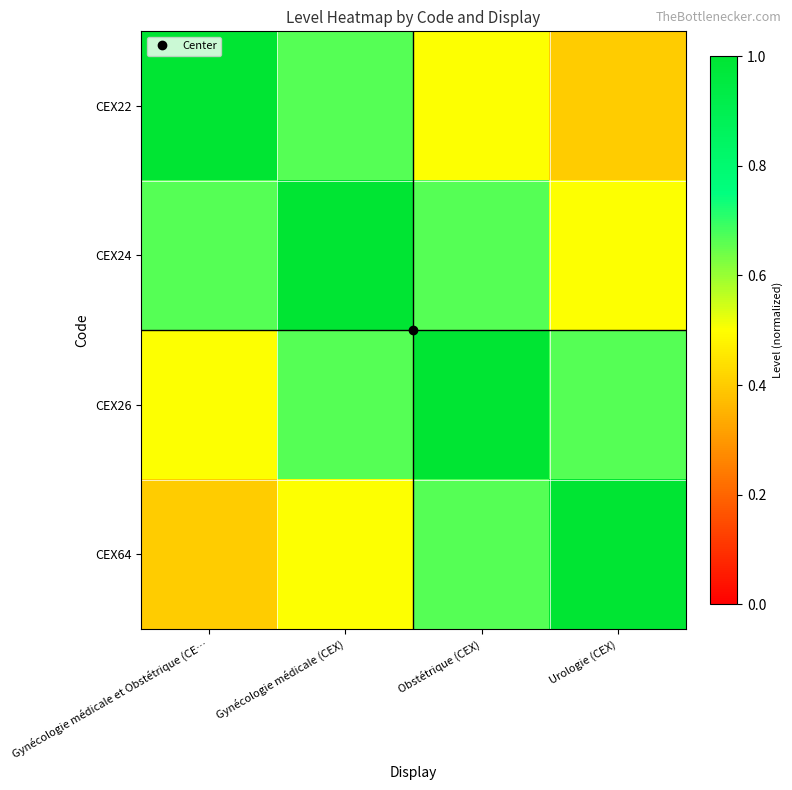

Which has a higher value, Obstétrique (CEX) or Urologie (CEX)?

Obstétrique (CEX)